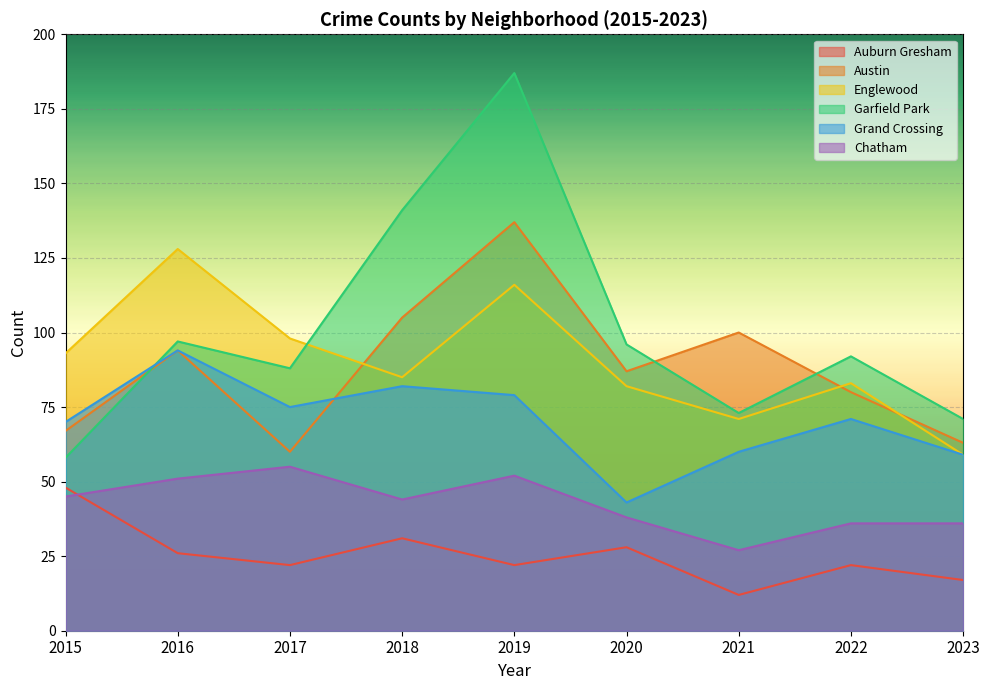

How many lines are shown in the chart?

6